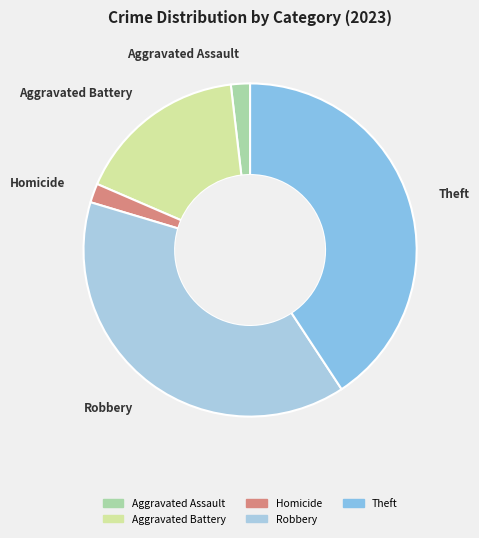

Between Aggravated Assault and Robbery, which is larger?

Robbery